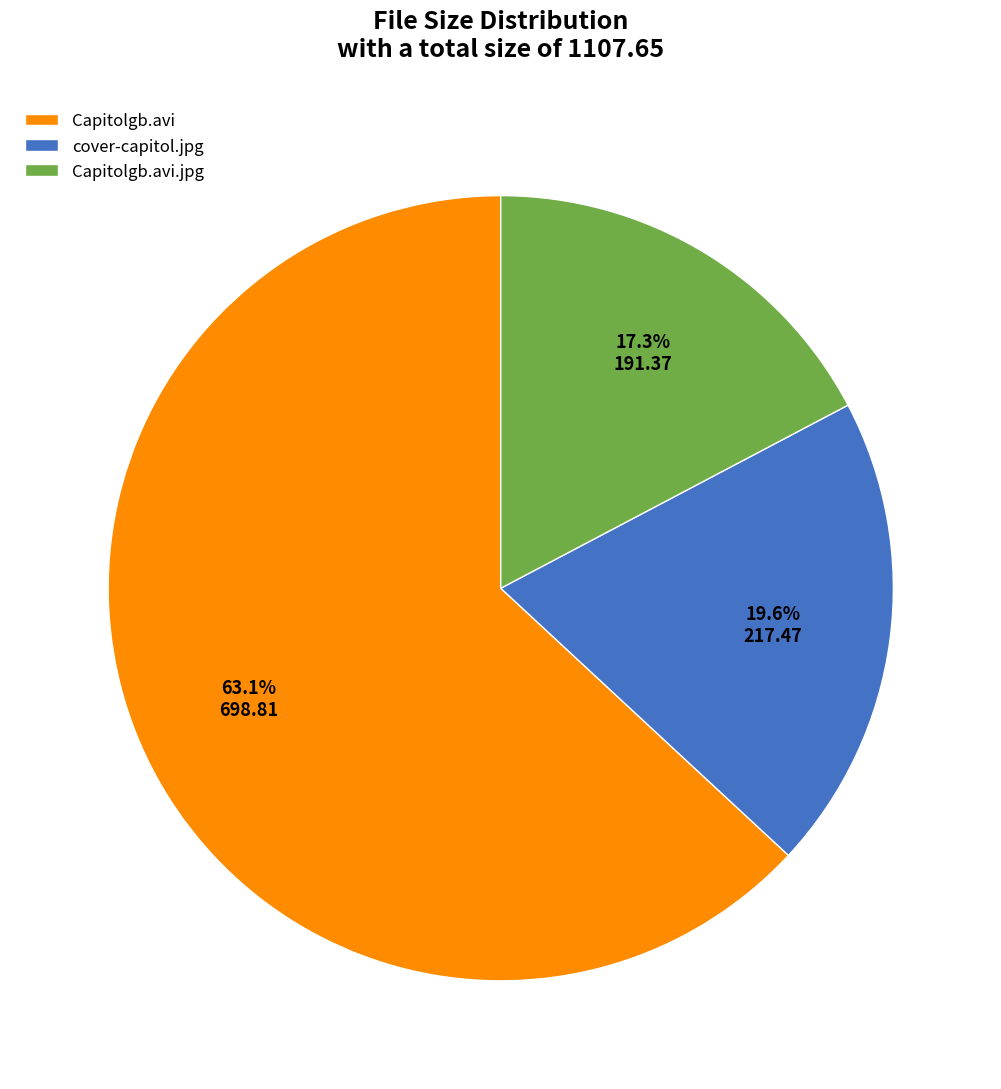

Which category has the biggest portion of the pie?

Capitolgb.avi